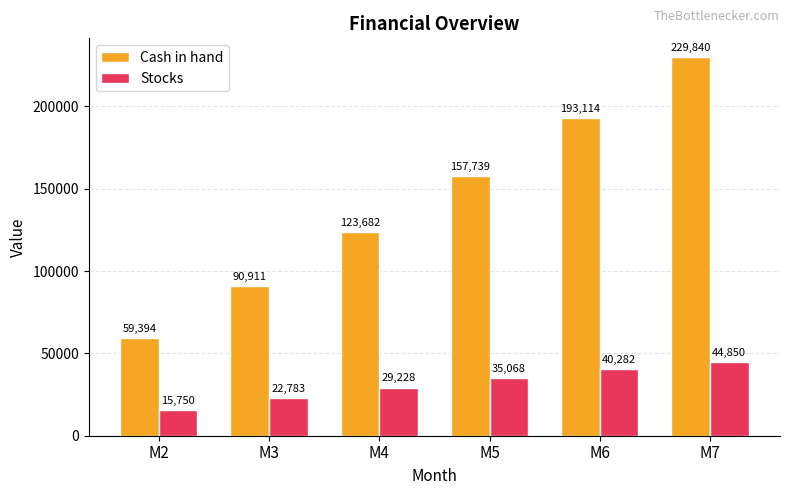

What is the difference between the Cash in hand values at M7 and M2?

170446.7